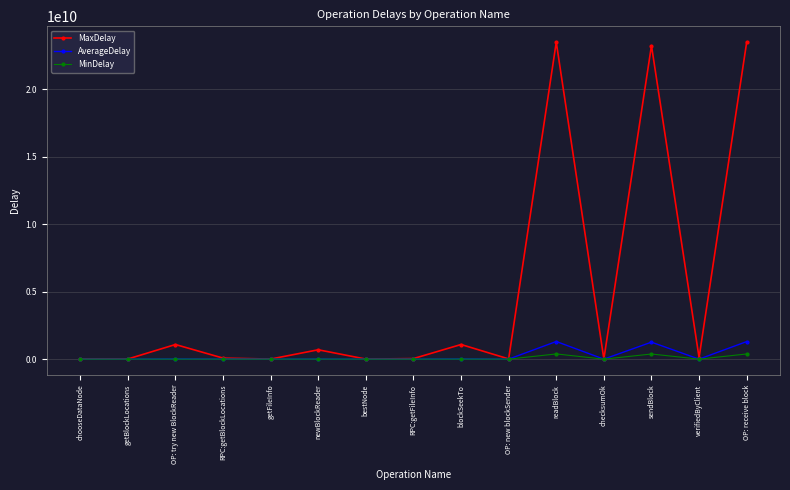

What is the label of the 12th point from the right?

RPC:getBlockLocations